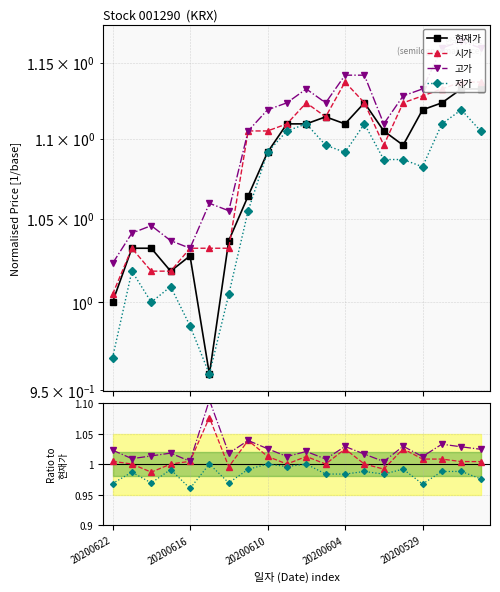

Is the value of 고가 at 20200528 greater than the value of 저가 at 20200619?

Yes